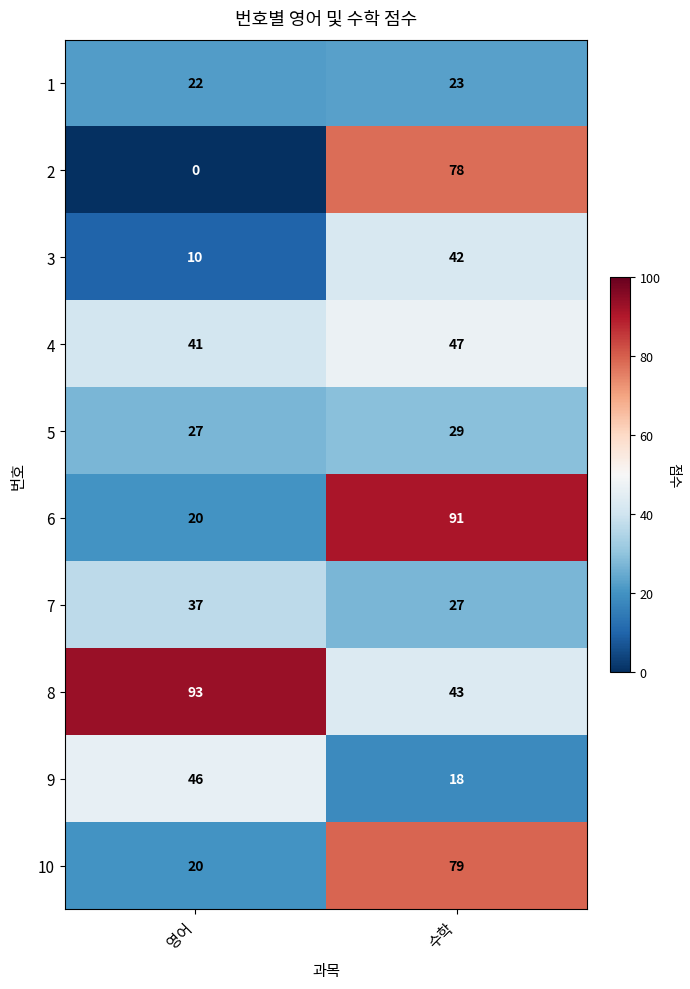

At which category is the sum across all series the highest?

수학